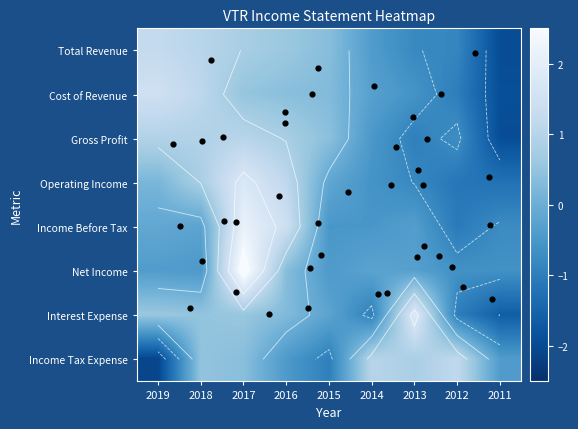

What is the minimum value shown in the chart?

-2.1